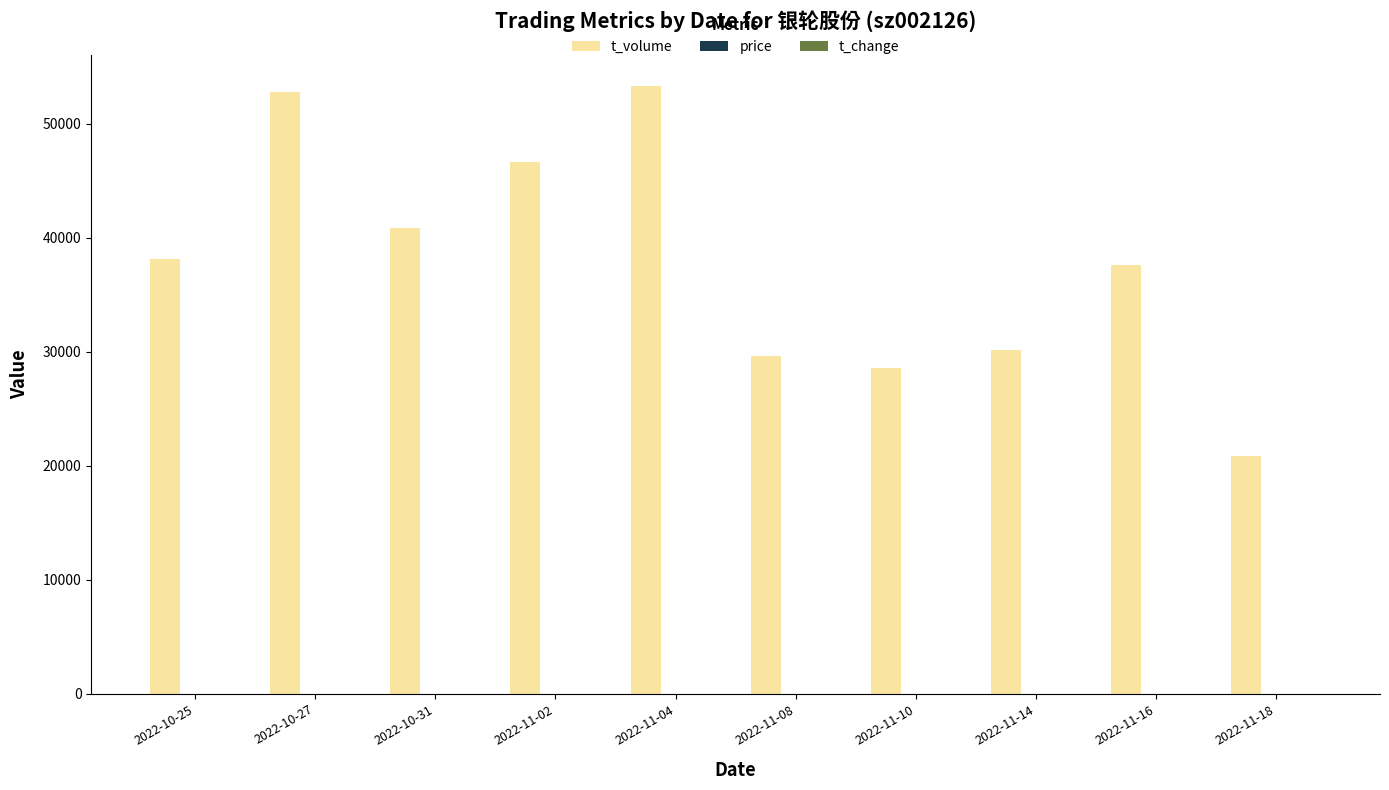

How many categories are shown in the chart?

10